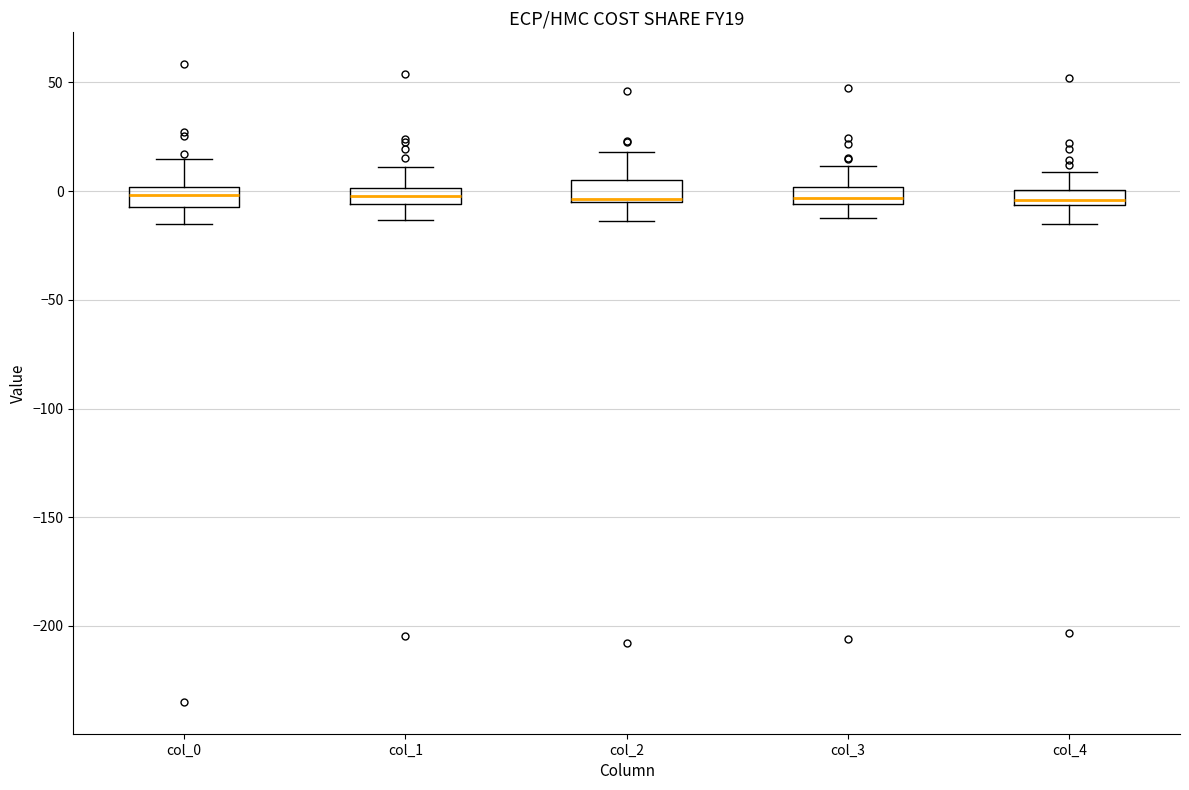

Where does the upper whisker of the box for col_0 end on the y-axis? The values are not printed on the chart, so give them approximately, as read against the axis.

15